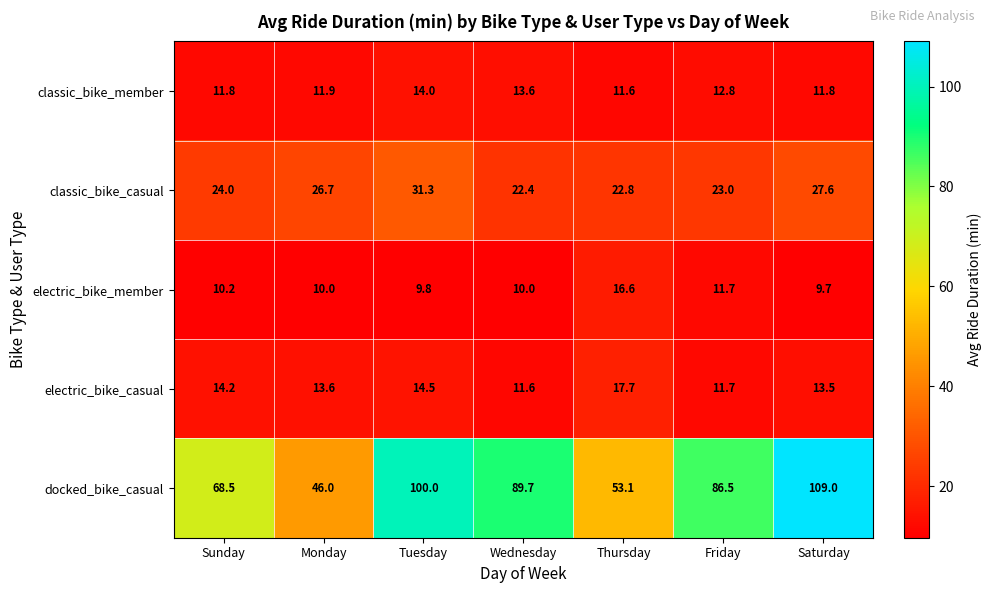

Which series has the widest spread of values?

docked_bike_casual